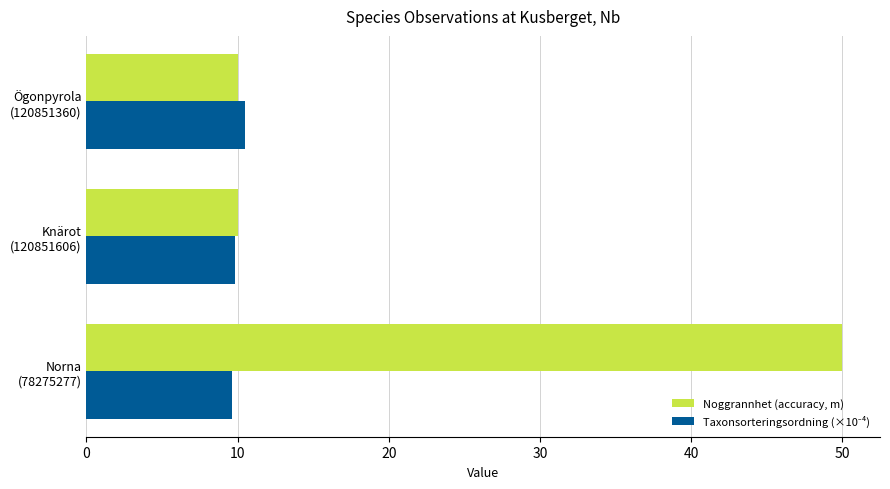

Which series has the largest range (max minus min)?

Noggrannhet (accuracy, m)